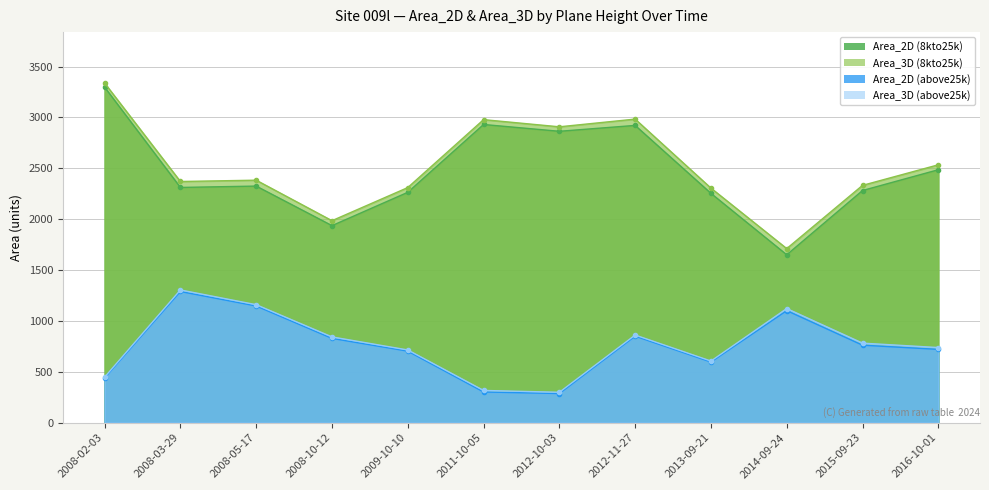

Which category has the lowest value across all series?

2012-10-03